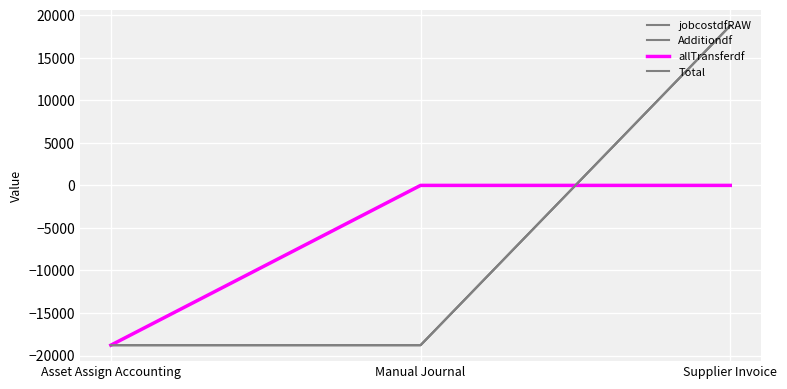

Does the chart have visible grid lines?

Yes